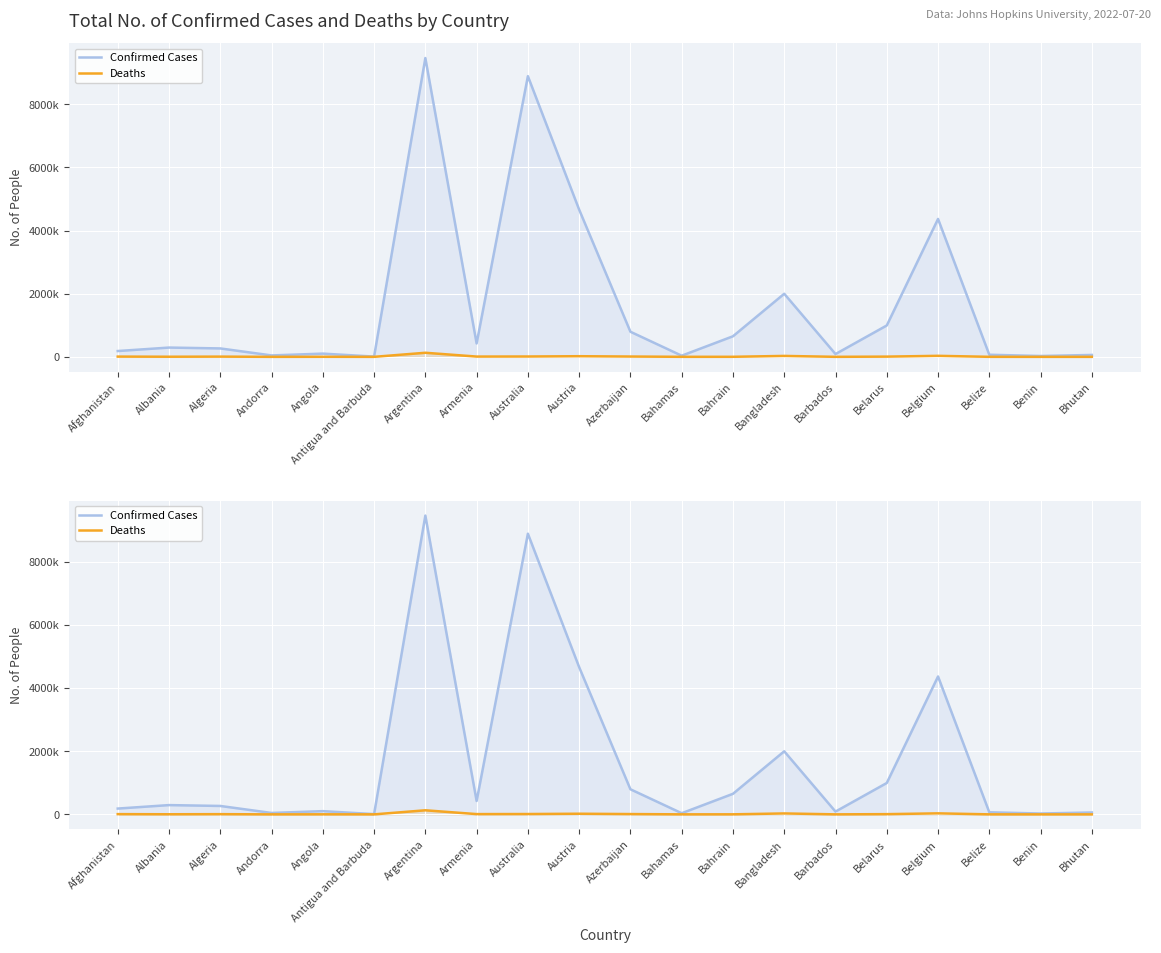

Count the number of data series in this chart.

2